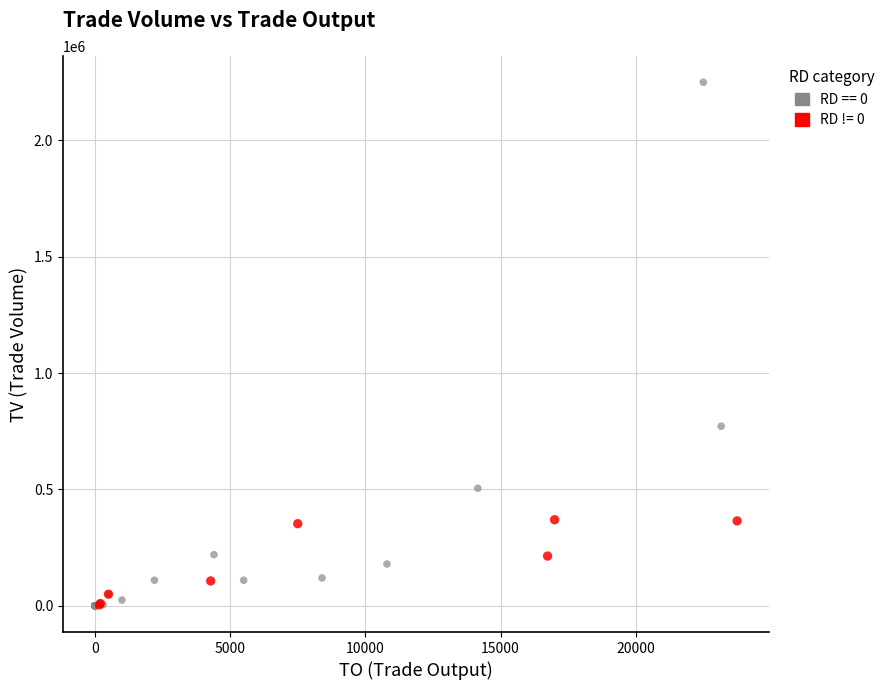

Which series reaches the maximum Y coordinate?

RD == 0